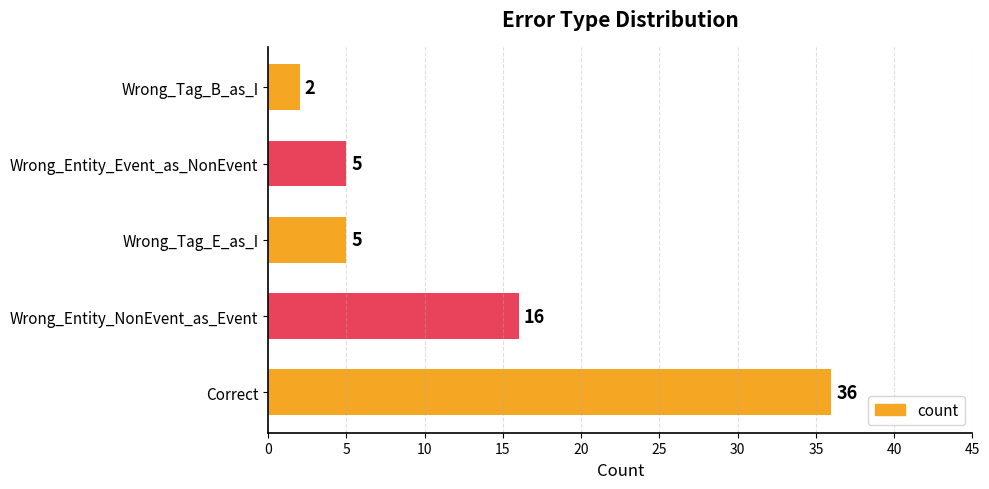

Is it true that the value at Correct is 36?

True